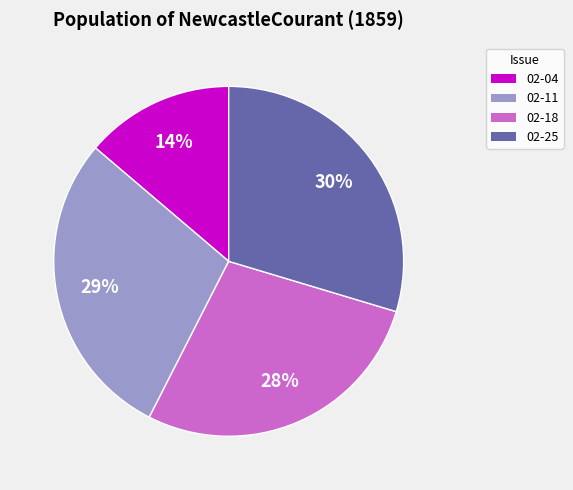

How many segments does this pie chart have?

4